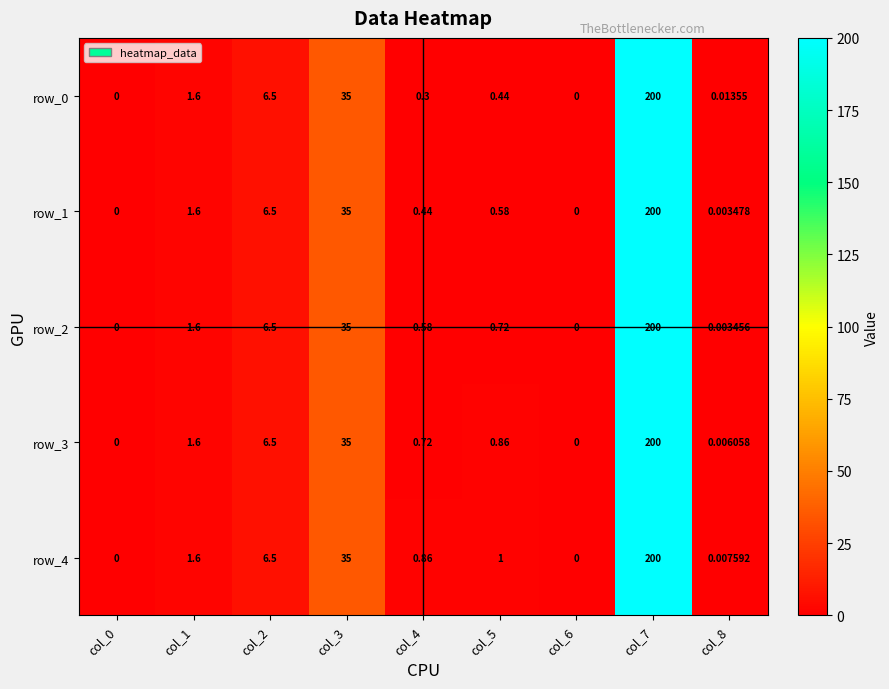

True or false: row_0 has a value of -123.0 at col_0.

False